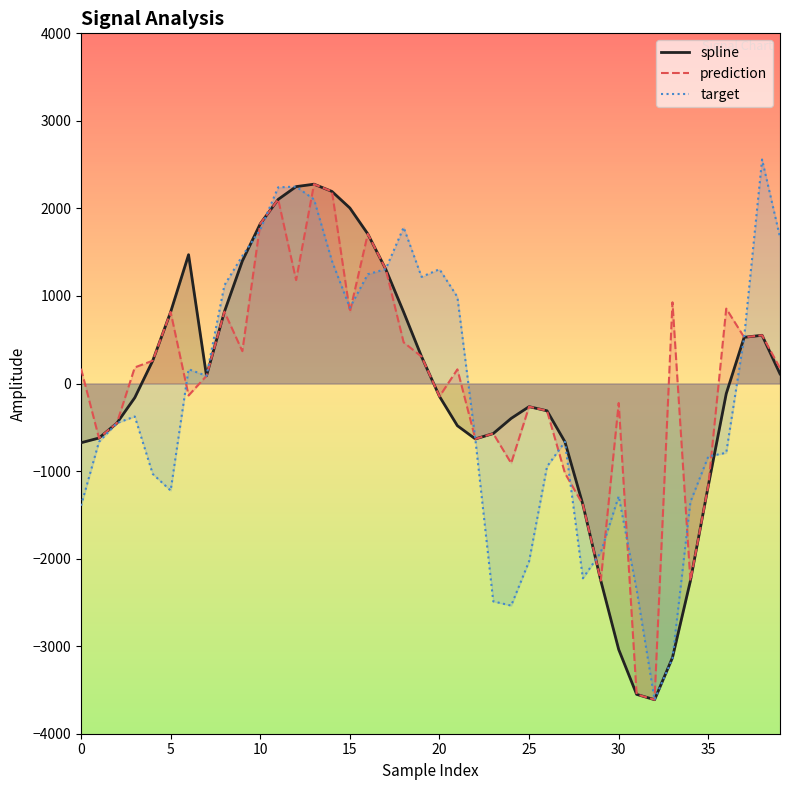

At 31, list the series in order from smallest to largest.

spline, prediction, target